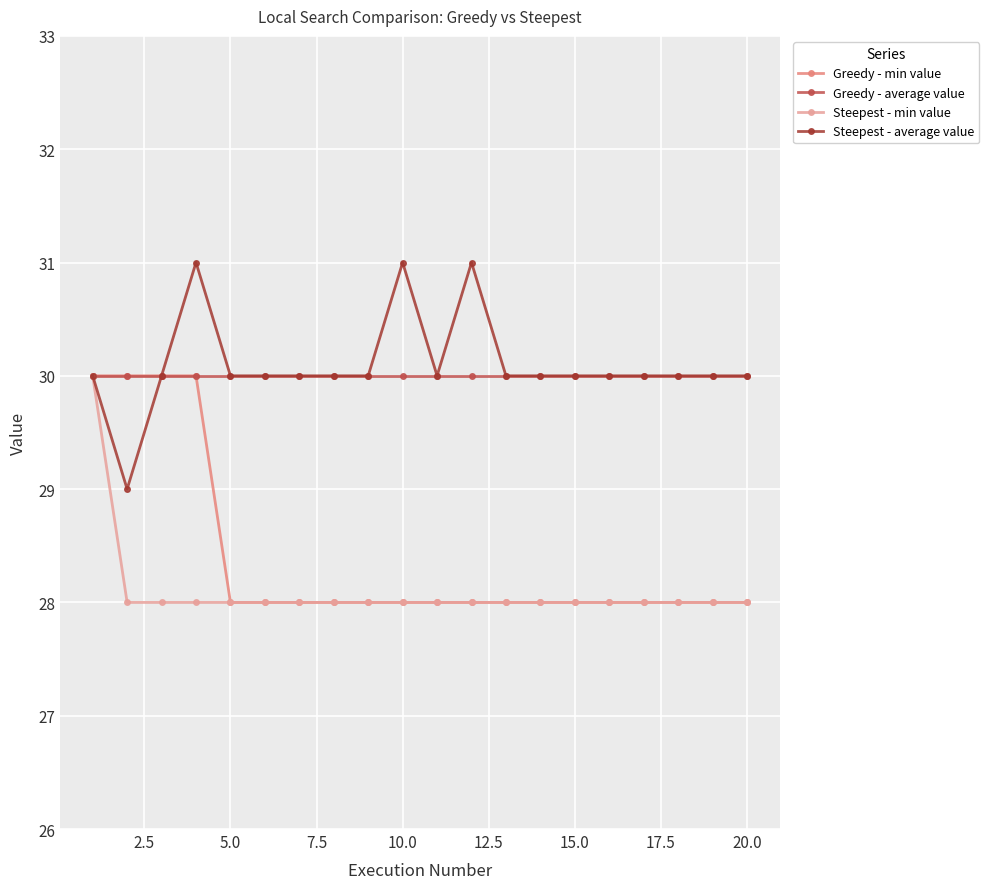

Reading right to left, transcribe all the data shown in this chart.

Greedy - min value: 28	28	28	28	28	28	28	28	28	28	28	28	28	28	28	28	30	30	30	30
Greedy - average value: 30	30	30	30	30	30	30	30	30	30	30	30	30	30	30	30	30	30	30	30
Steepest - min value: 28	28	28	28	28	28	28	28	28	28	28	28	28	28	28	28	28	28	28	30
Steepest - average value: 30	30	30	30	30	30	30	30	31	30	31	30	30	30	30	30	31	30	29	30